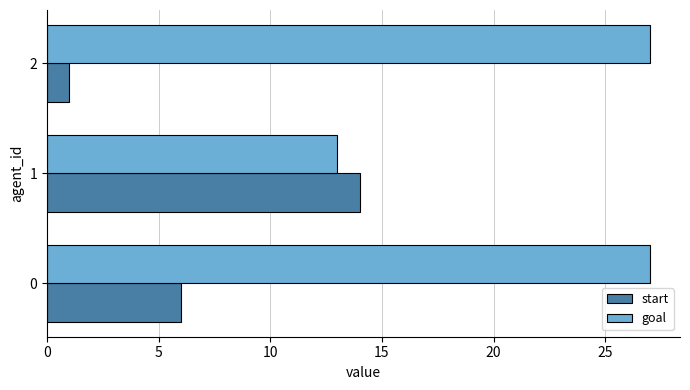

Is it true that goal equals 11 at 0?

False